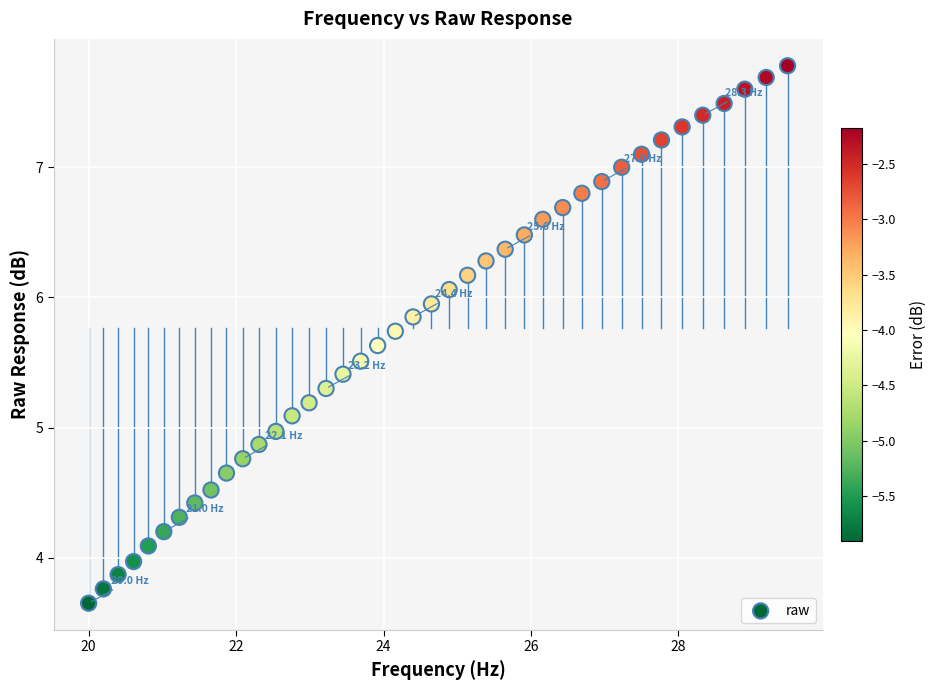

What is the range of X values (max minus min)?

9.5